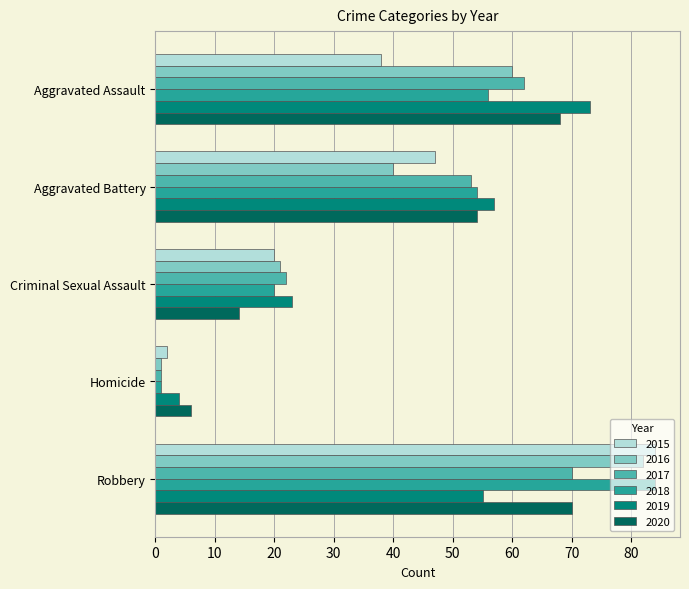

What is the difference between the highest and lowest values at Aggravated Assault?

35